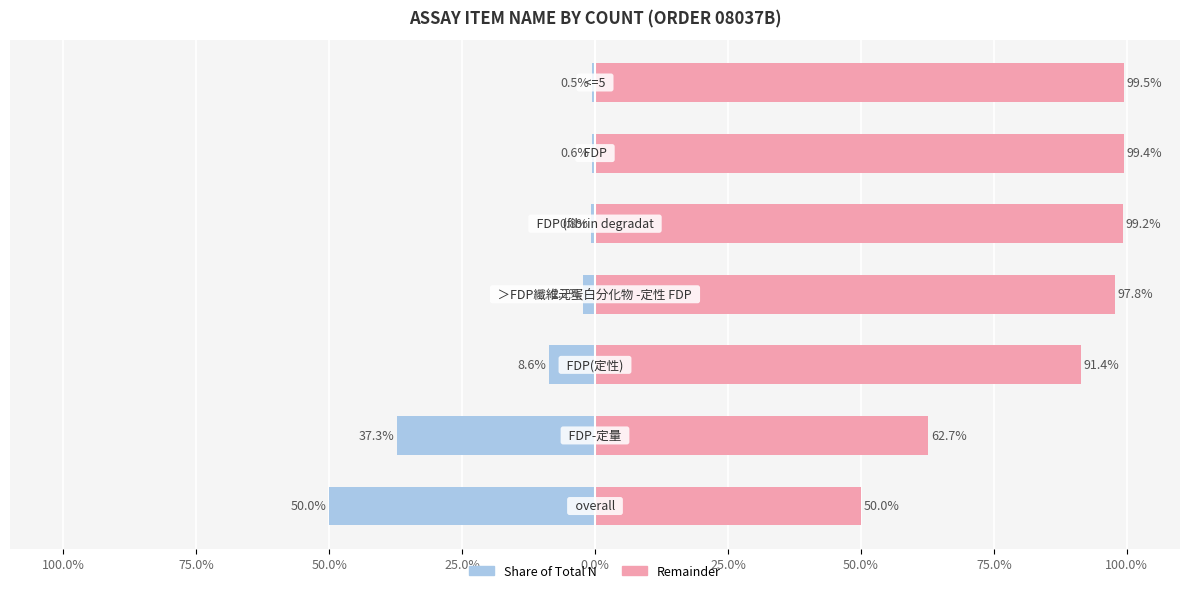

Reading left to right, transcribe all the data shown in this chart.

N (share %): 100.0%=-50.0	75.0%=-37.3	50.0%=-8.6	25.0%=-2.2	0.0%=-0.8	25.0%=-0.6	50.0%=-0.5
Remainder %: 100.0%=50.0	75.0%=62.7	50.0%=91.4	25.0%=97.8	0.0%=99.2	25.0%=99.4	50.0%=99.5